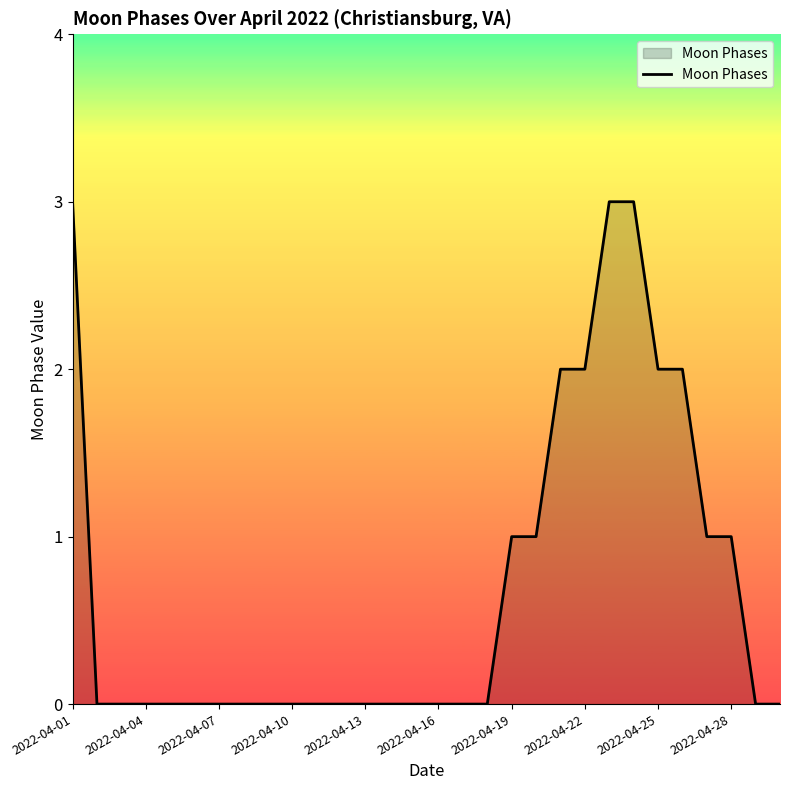

What is the maximum value shown in the chart?

3